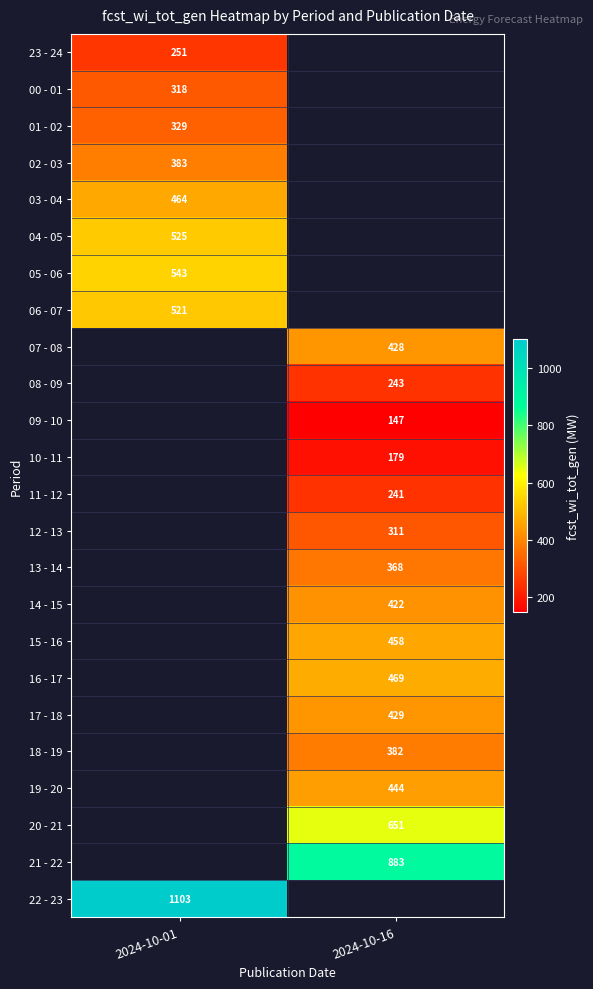

The 06 - 07 series shows 521 at 2024-10-01. True or false?

True